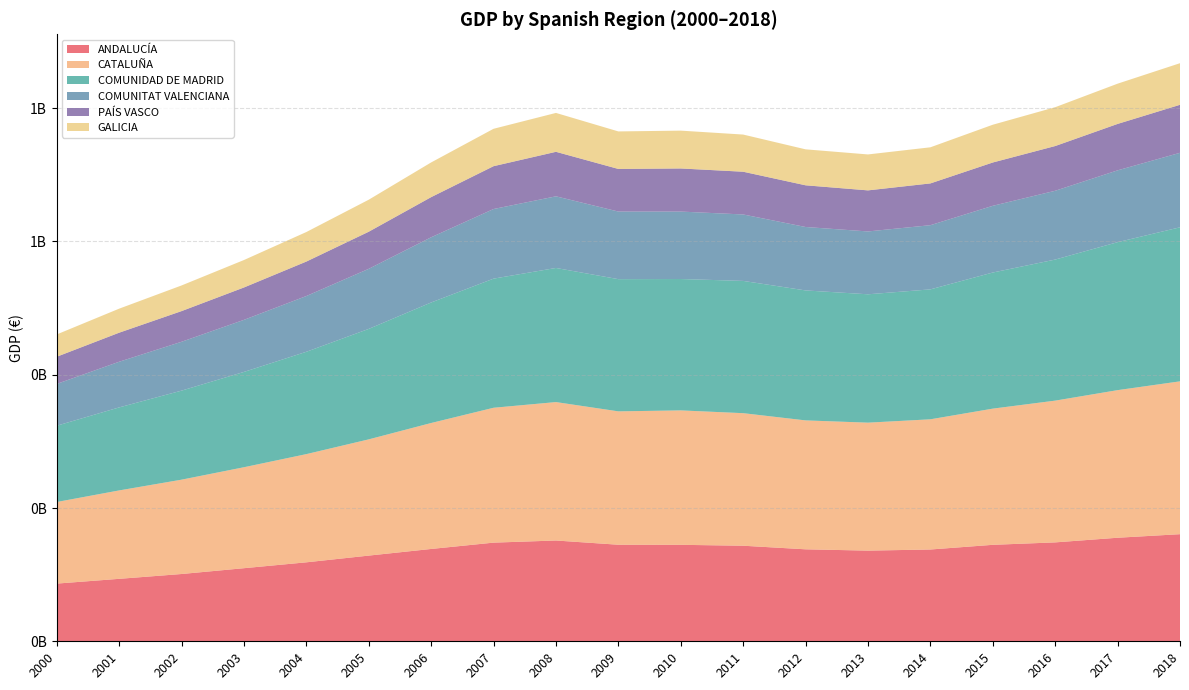

Reading left to right, what are all the values shown in this chart?

ANDALUCÍA: 2000=86568676	2001=93709992	2002=100949639	2003=109668109	2004=118493081	2005=128578073	2006=138535591	2007=148025809	2008=151226849	2009=144878289	2010=144752225	2011=143389086	2012=138007226	2013=136048003	2014=137722026	2015=144745569	2016=148405362	2017=155371755	2018=160711363
CATALUÑA: 2000=122427924	2001=132653412	2002=141546705	2003=151491725	2004=162355073	2005=174408587	2006=189001189	2007=202380332	2008=207716061	2009=200139996	2010=201705890	2011=198906023	2012=193449278	2013=192006545	2014=195370105	2015=204355232	2016=212703912	2017=221476488	2018=229345722
COMUNIDAD DE MADRID: 2000=114454953	2001=124576514	2002=133608749	2003=143012097	2004=153557325	2005=165760054	2006=180859334	2007=193749322	2008=201235501	2009=198374372	2010=197145571	2011=198465261	2012=195026853	2013=192620202	2014=194960214	2015=204244524	2016=211672686	2017=222027547	2018=231133592
COMUNITAT VALENCIANA: 2000=62717924	2001=68504386	2002=73298081	2003=78134696	2004=83659062	2005=90149555	2006=97829436	2007=104471495	2008=107508471	2009=101443496	2010=101201463	2011=99706759	2012=95177430	2013=94309154	2014=96320641	2015=100110751	2016=103228580	2017=107785815	2018=111793978
PAÍS VASCO: 2000=40789981	2001=43595419	2002=46029847	2003=48585365	2004=51724767	2005=55666720	2006=60233698	2007=64281602	2008=66779471	2009=63926115	2010=64680368	2011=64130843	2012=62558828	2013=61625767	2014=62677248	2015=64989988	2016=67126912	2017=69657915	2018=72029560
GALICIA: 2000=33464463	2001=36054603	2002=38484522	2003=41192359	2004=44312068	2005=48048435	2006=52068958	2007=56108957	2008=58358648	2009=56303675	2010=56767263	2011=55767991	2012=53971849	2013=53925394	2014=54190333	2015=56666599	2016=58279948	2017=60394810	2018=62436133